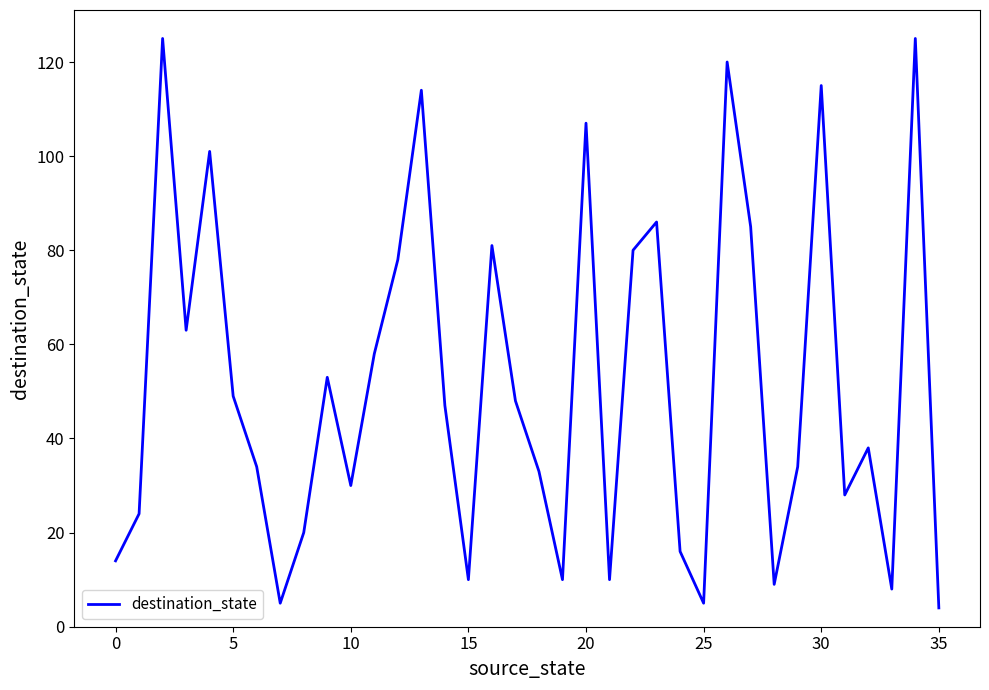

What is the difference between the maximum and minimum values?

121